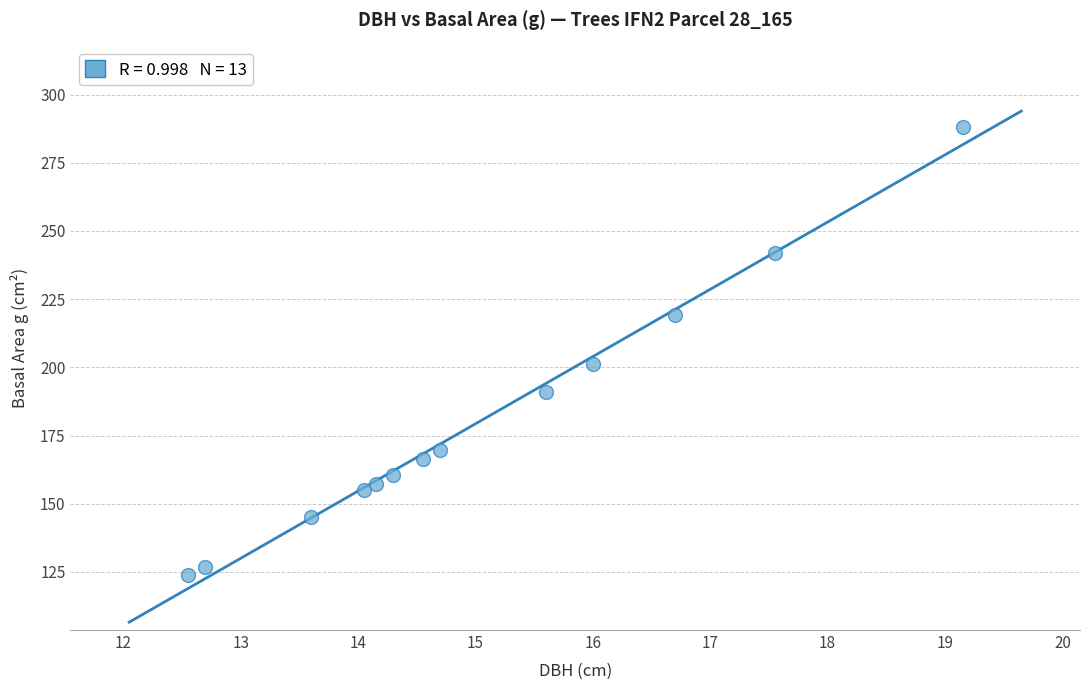

What is the range of Y values (max minus min)?

164.3